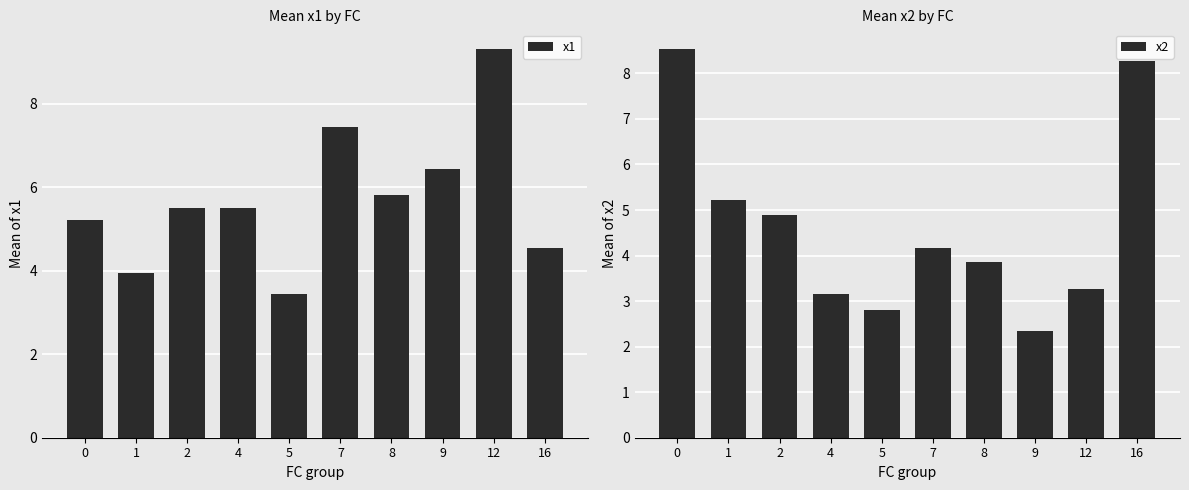

Reading left to right, transcribe all the data shown in this chart.

x1: 0=5.2	1=3.9	2=5.5	4=5.5	5=3.4	7=7.4	8=5.8	9=6.4	12=9.3	16=4.6
x2: 0=8.5	1=5.2	2=4.9	4=3.1	5=2.8	7=4.2	8=3.9	9=2.3	12=3.3	16=8.3